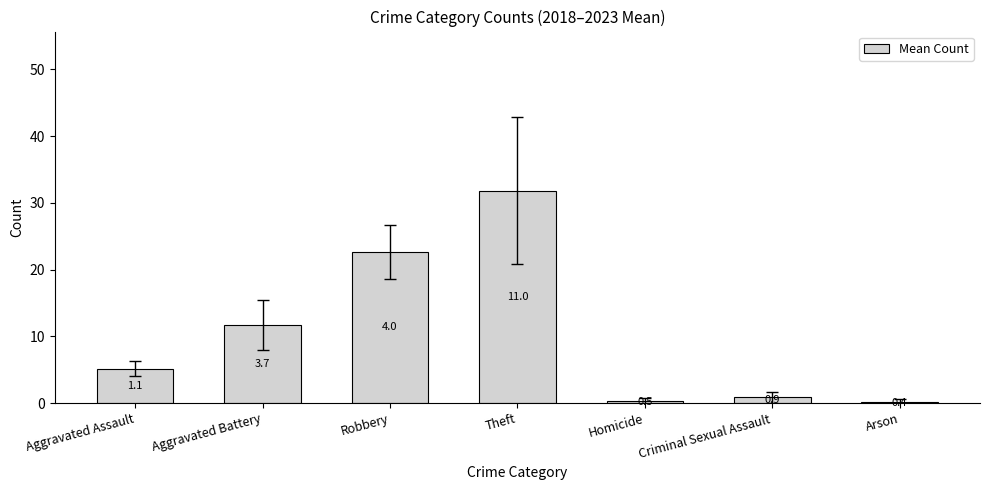

What is the change in value from Aggravated Assault to Arson?

-5.0